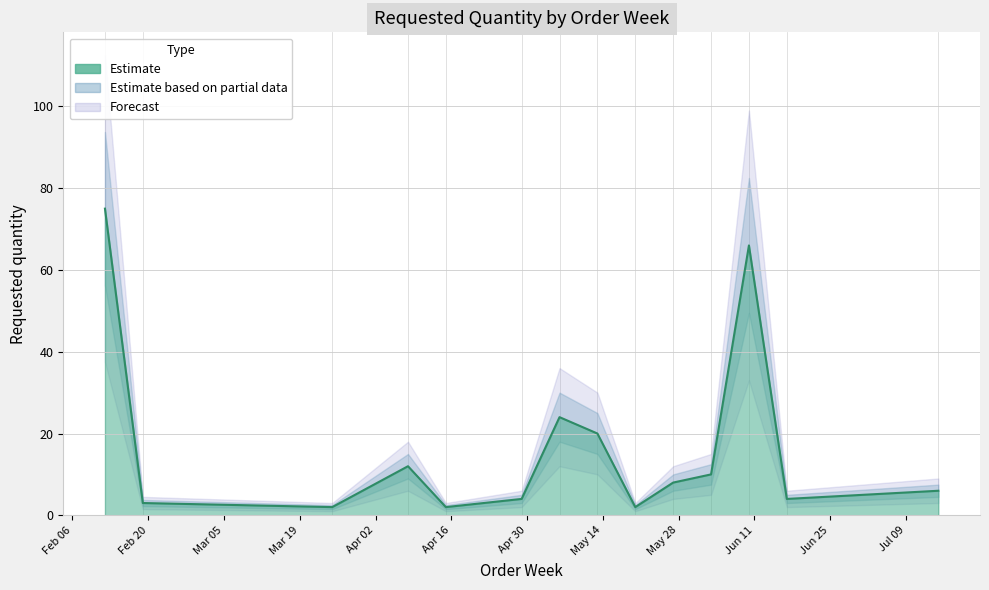

The chart shows a value of 20 at 2024-05-13. True or false?

True